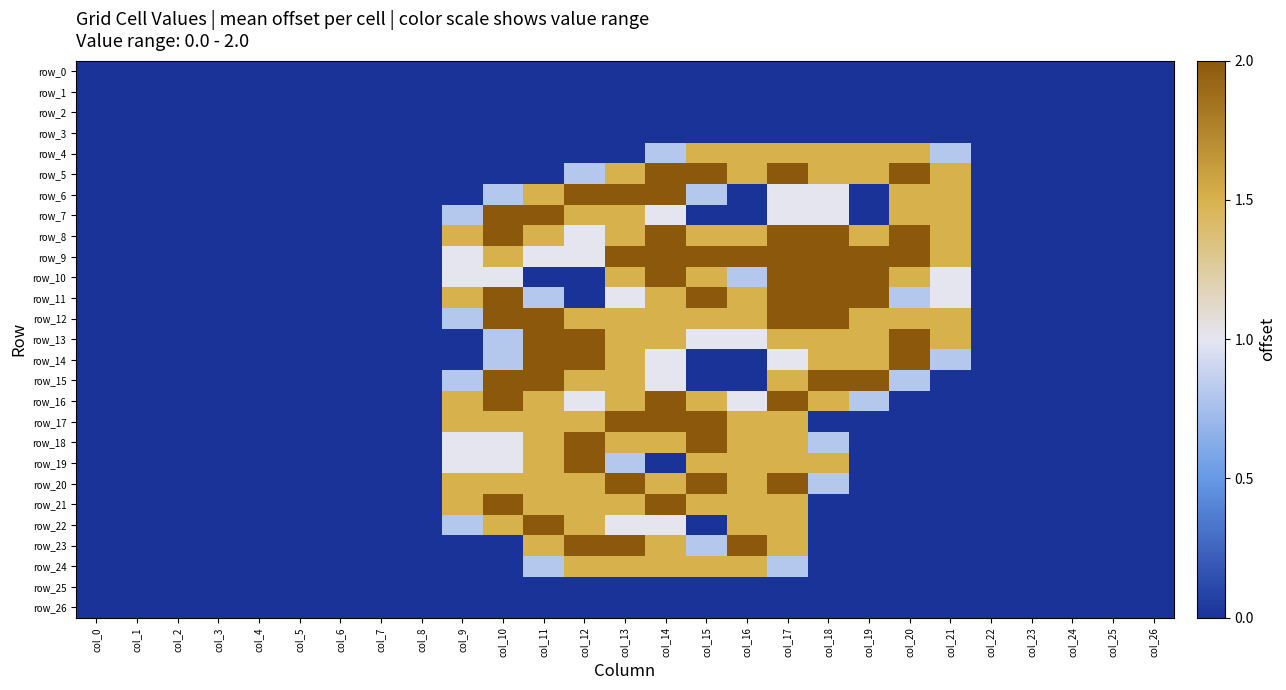

How many data points in row_12 are above 0?

13